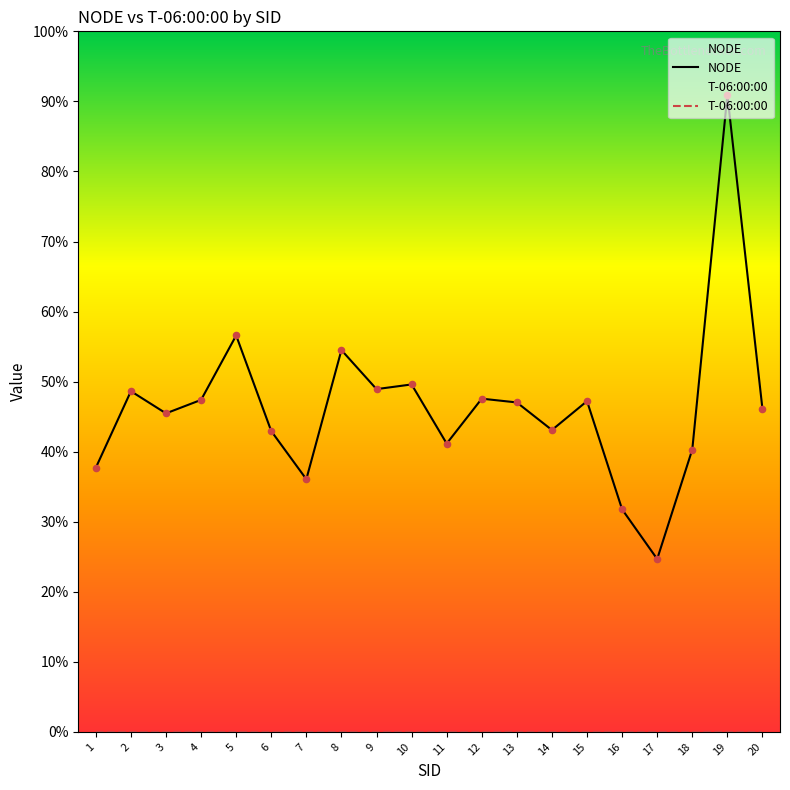

Which series has the largest total across all categories?

NODE